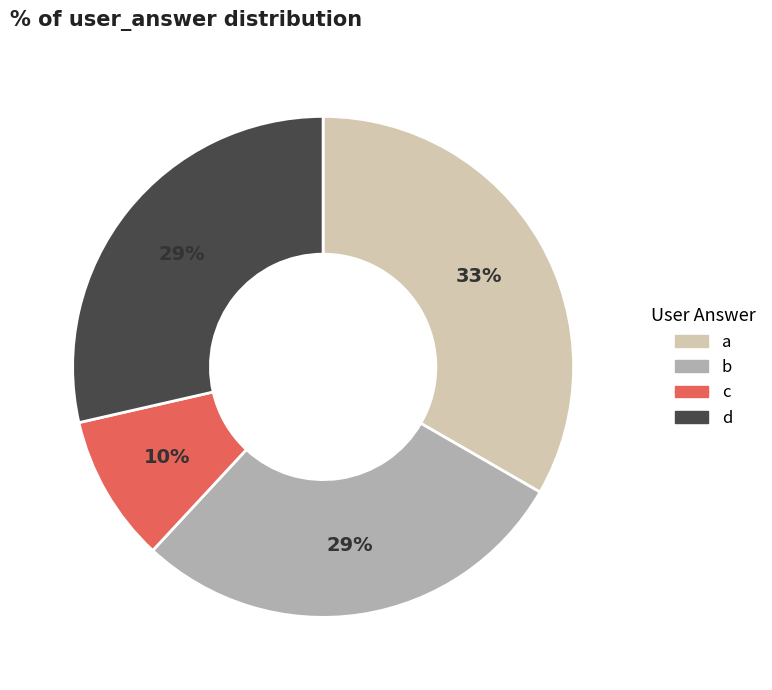

The a slice represents 41% of the pie. True or false?

False